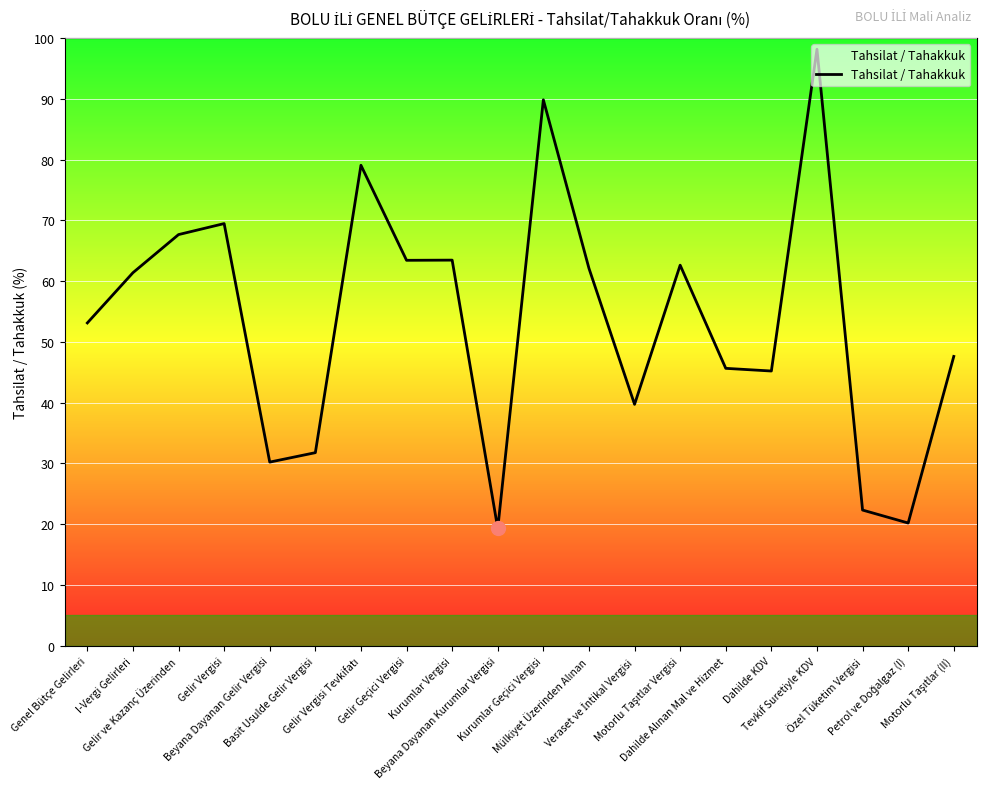

What is the difference between the maximum and minimum values?

78.8